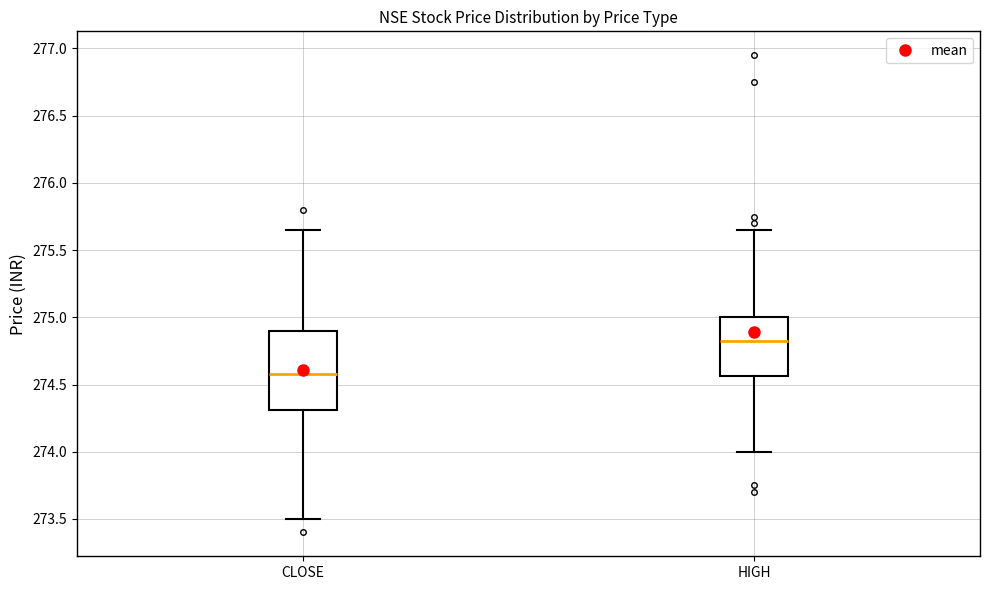

Reading left to right, transcribe this box plot: for each box, give where its median line is, the range the box spans, and where its two whiskers end, as read against the y-axis. The values are not printed on the chart, so give them approximately, as read against the axis.

CLOSE: median 274.60, box 274.30 to 274.90, whiskers 273.50 to 275.65
HIGH: median 274.85, box 274.55 to 275.00, whiskers 274.00 to 275.65